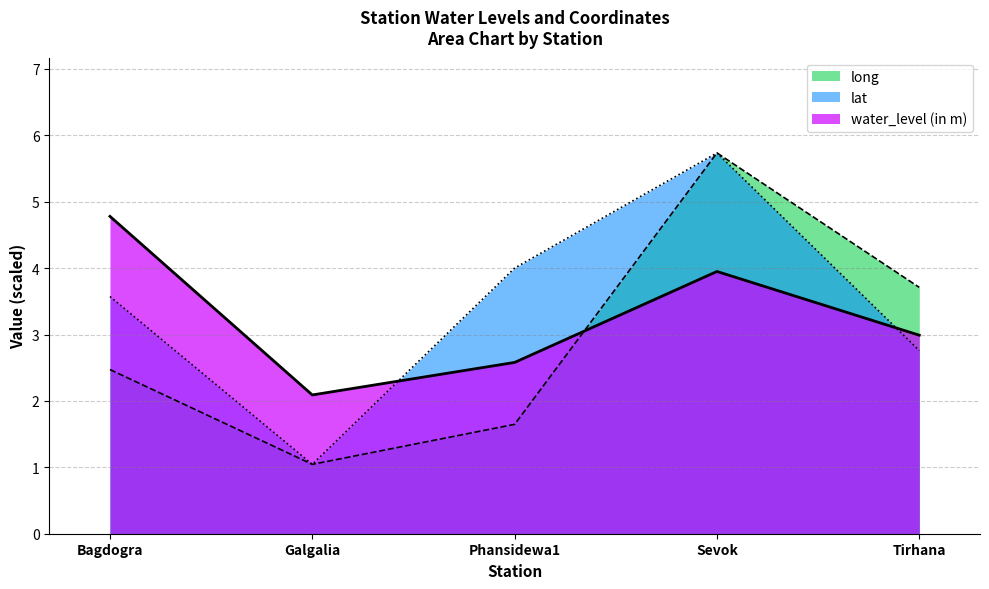

At how many categories does at least one series exceed 5?

1